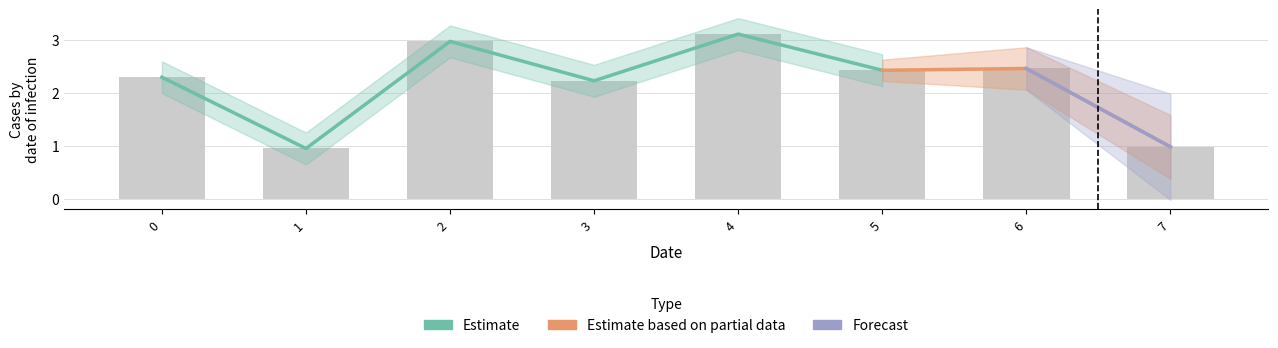

Reading right to left, transcribe all the data shown in this chart.

7=1.0	6=2.5	5=2.4	4=3.1	3=2.2	2=3.0	1=1.0	0=2.3